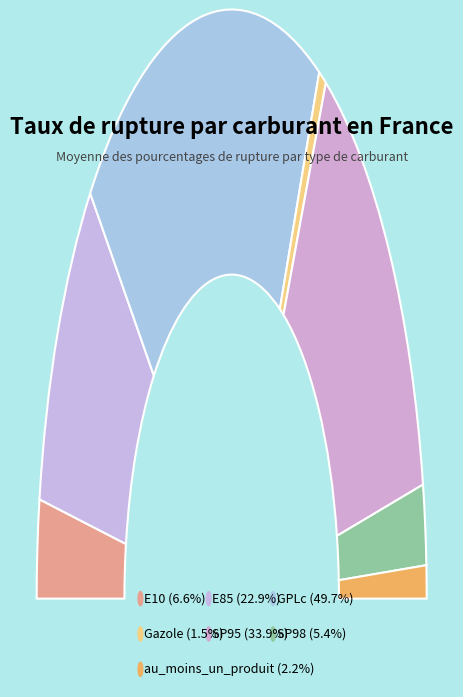

Is there any slice that represents more than half of the pie?

No